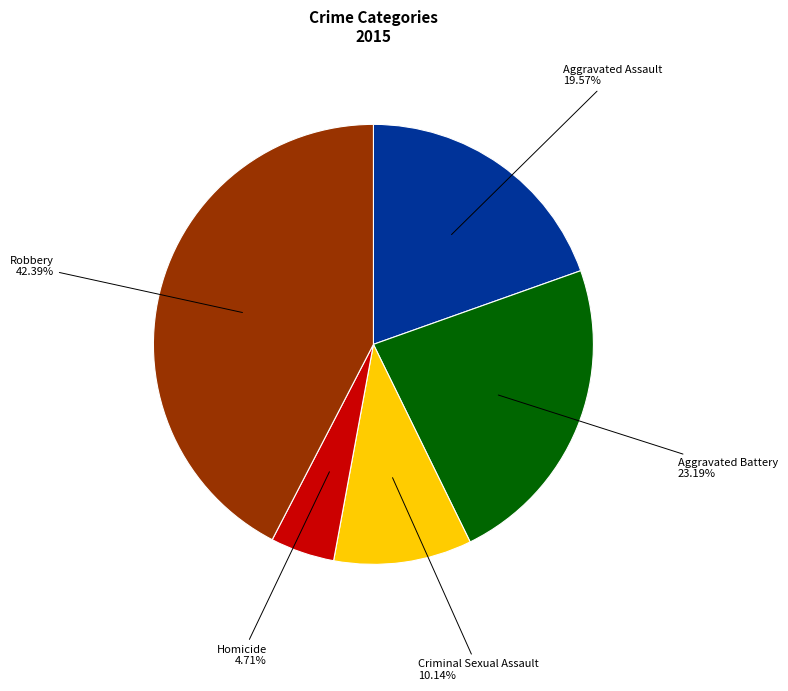

Is there any slice that represents more than half of the pie?

No